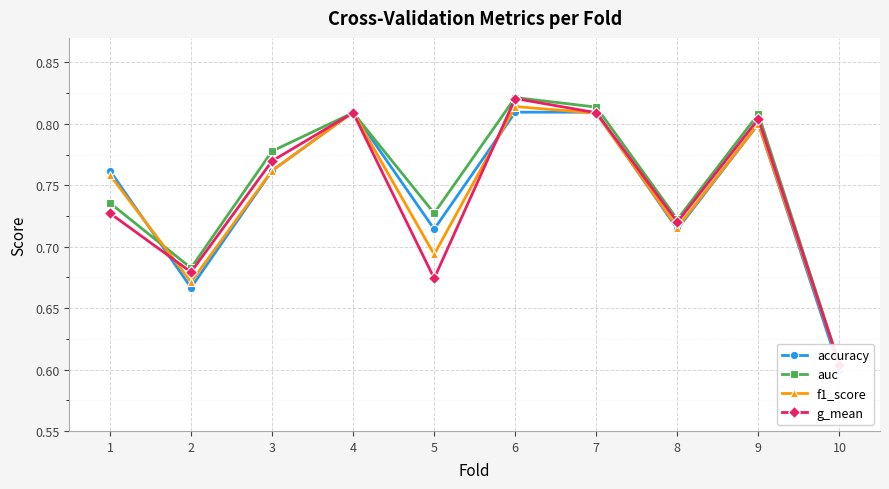

Is it true that f1_score equals 1.1 at 4?

False